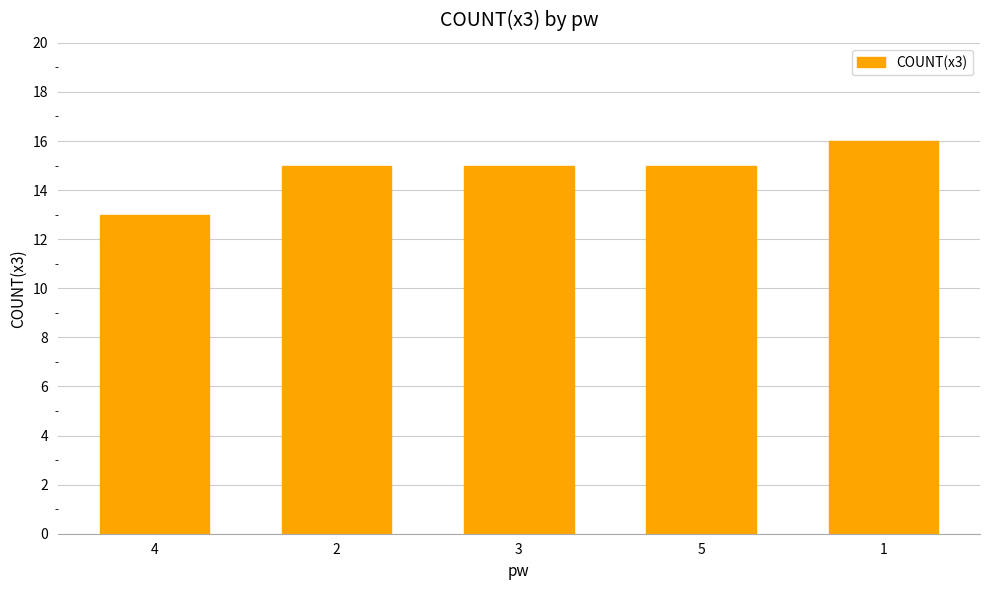

The value at 2 is 15. True or false?

True